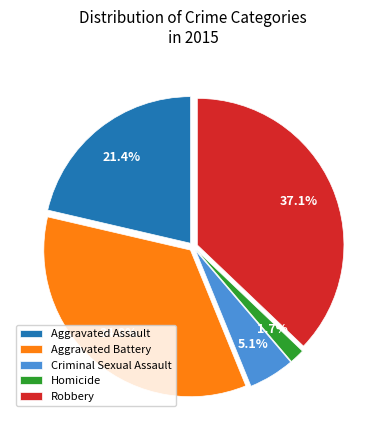

How many segments does this pie chart have?

5